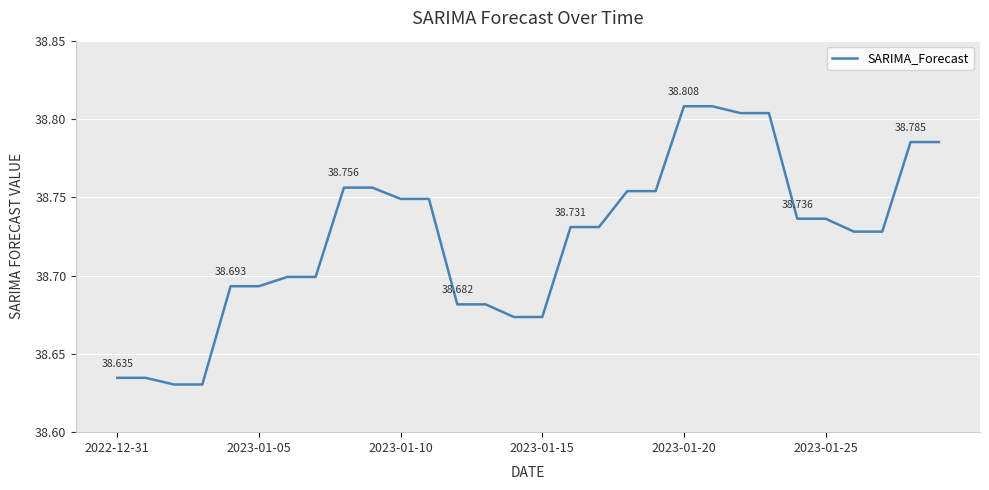

How many lines are shown in the chart?

1